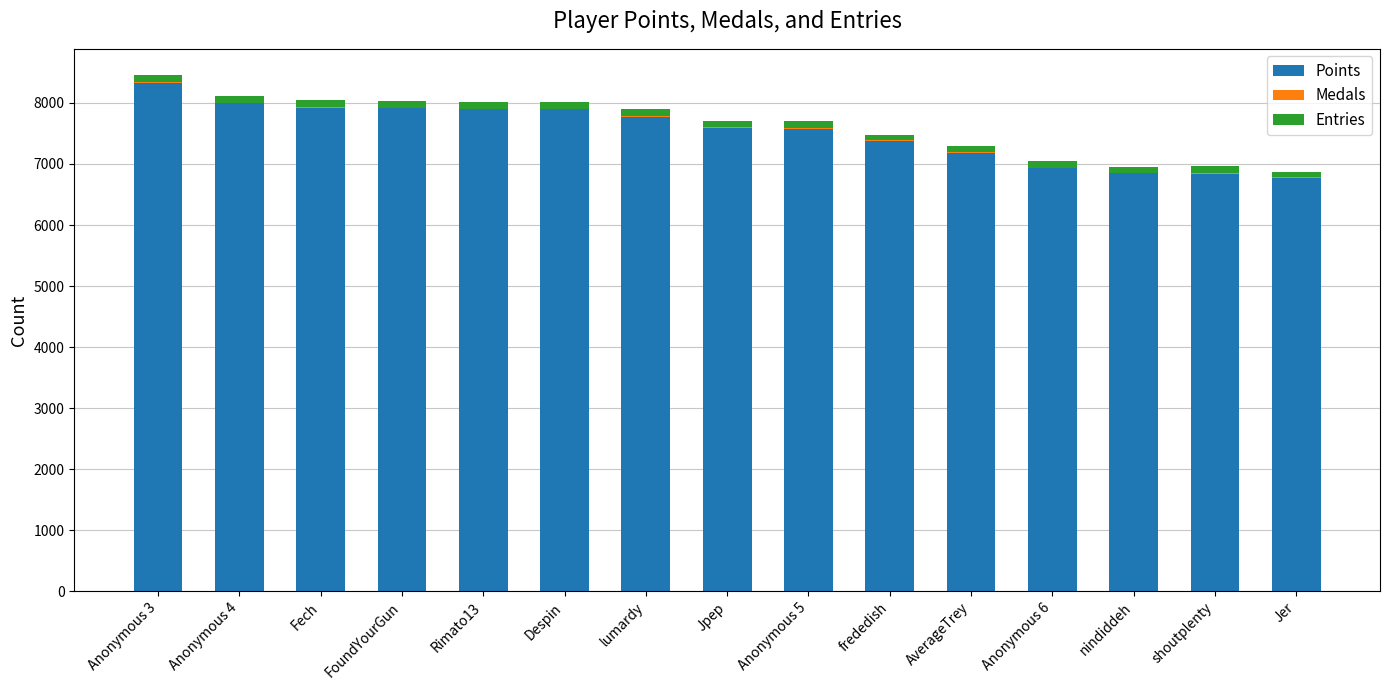

How many data points does each series have?

15